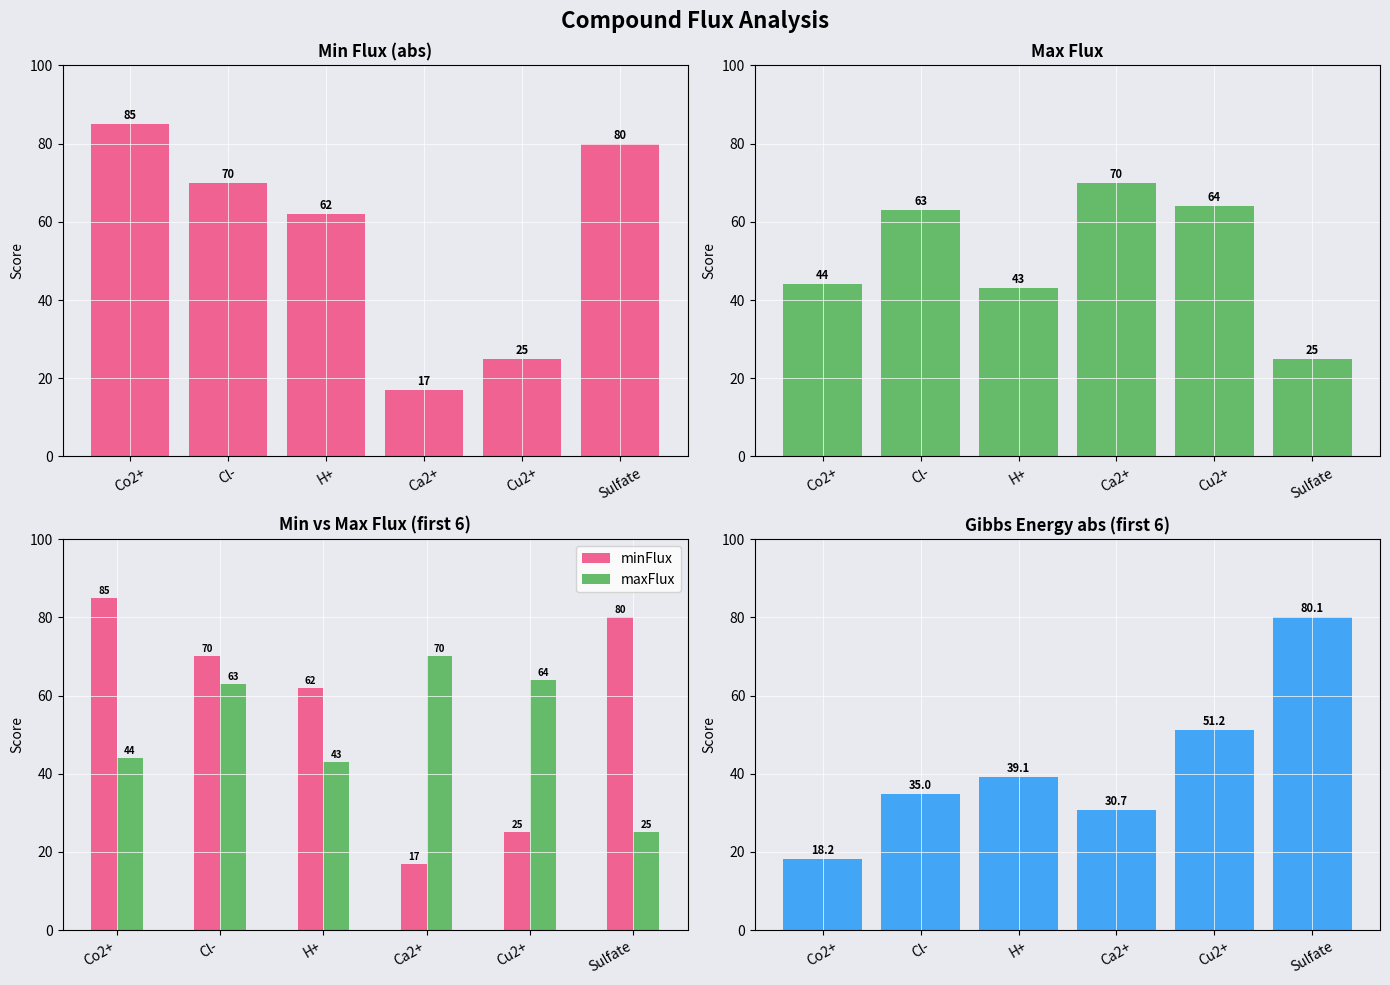

Reading left to right, list all the values displayed in this chart.

minFlux: 85.0	70.0	62.0	17.0	25.0	80.0
maxFlux: 44.0	63.0	43.0	70.0	64.0	25.0
Gibbs Energy (abs): 18.2	35.0	39.1	30.7	51.2	80.1